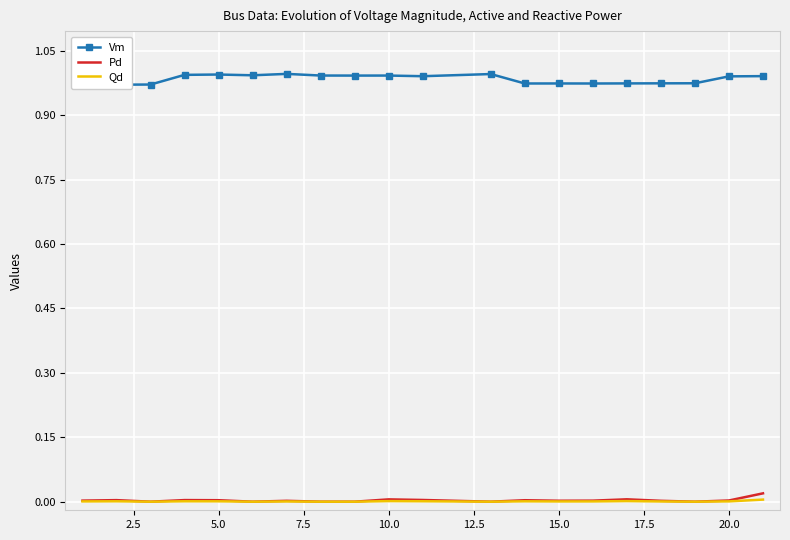

Is this an area chart (filled region under the line)?

No